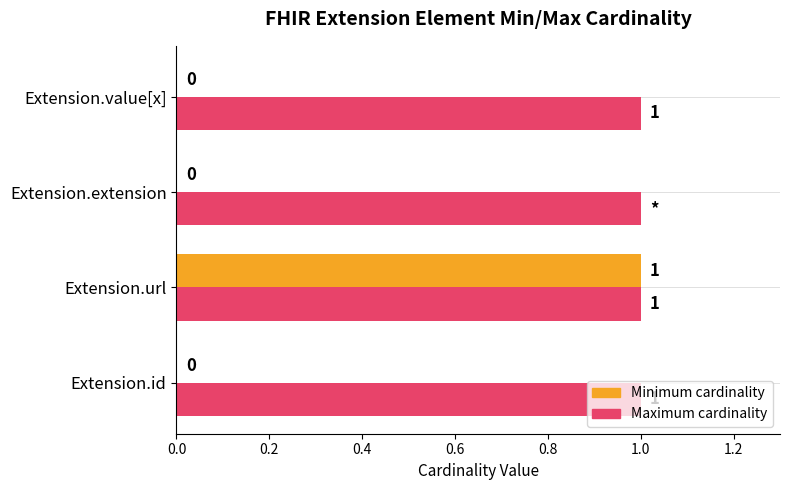

The Maximum cardinality series shows 2 at Extension.value[x]. True or false?

False